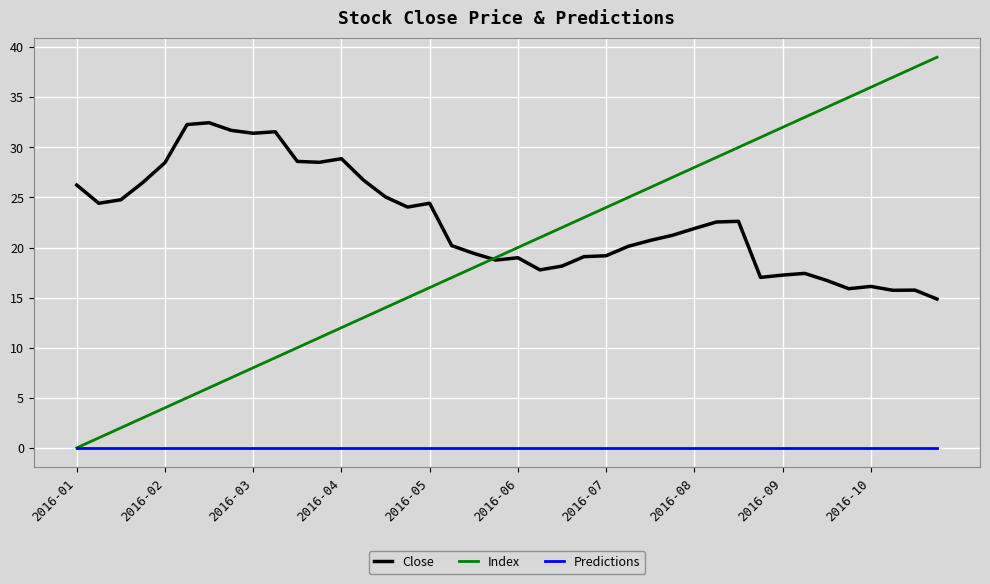

True or false: Predictions and Close intersect in this chart.

False